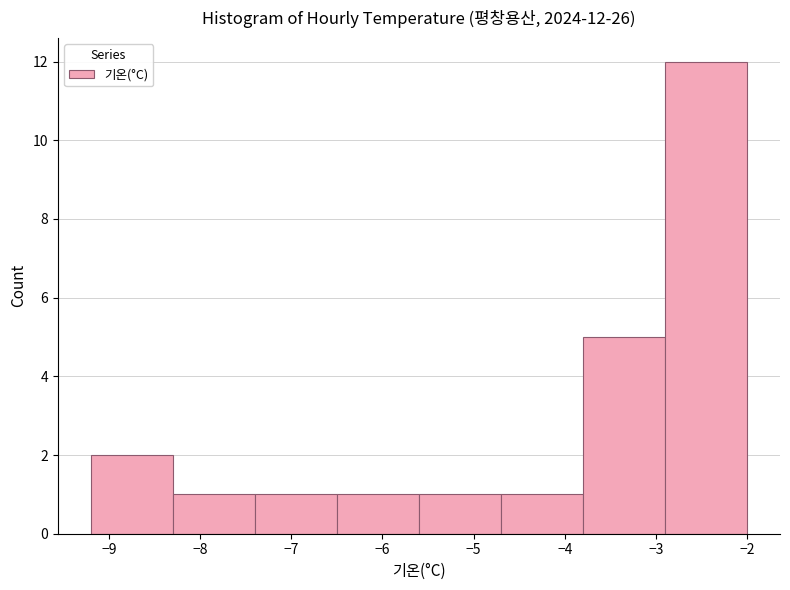

Over which range of the x-axis is the bar tallest?

-2.9 to -2.0